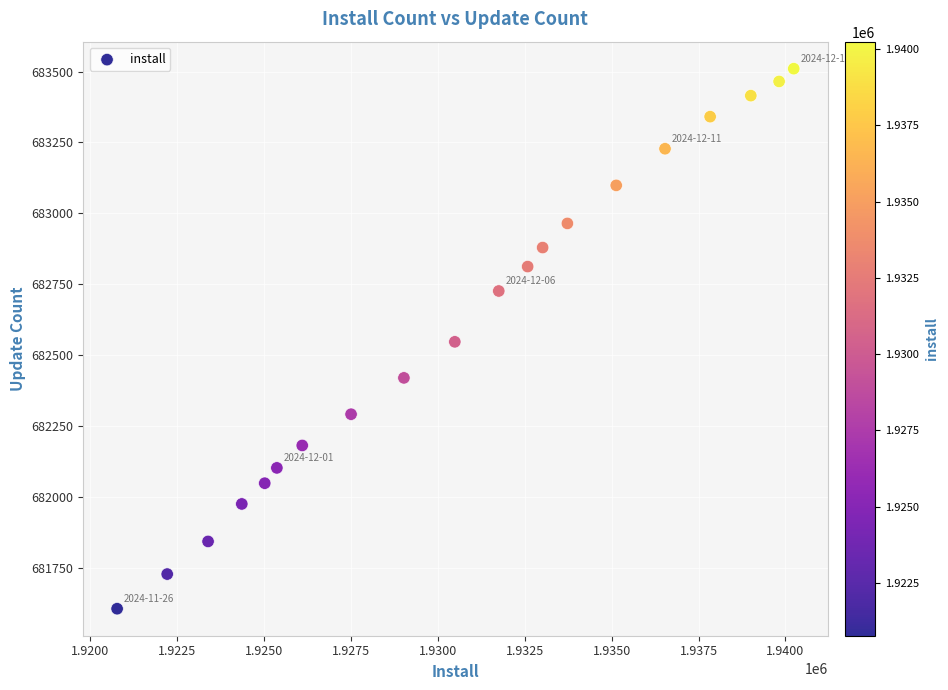

What is the range of X values (max minus min)?

19461